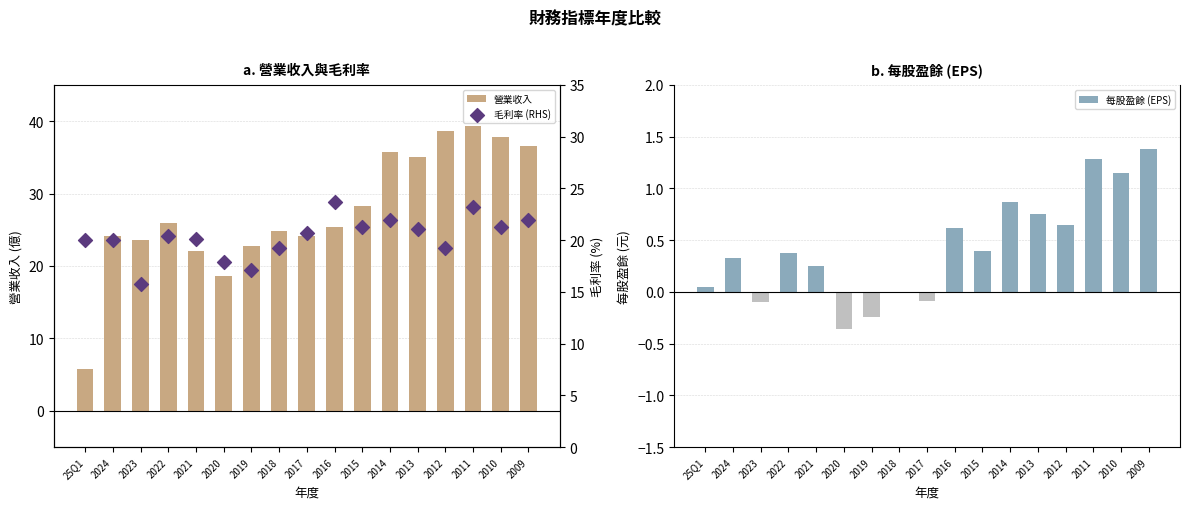

What is the total value across all series at 2010?

60.2